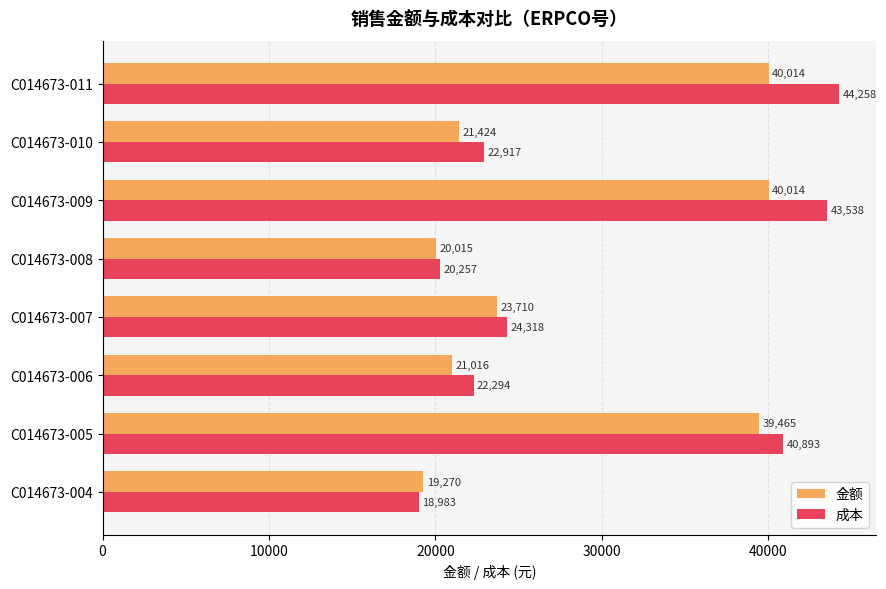

How many data points in 金额 are less than 23710?

4